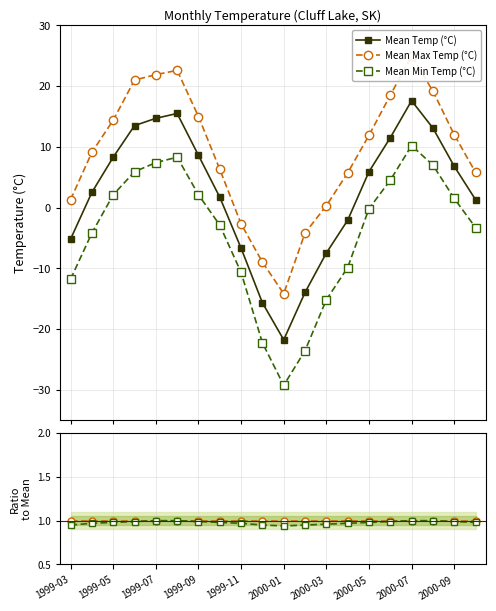

Read the Mean Min / Mean value at 13.

1.0